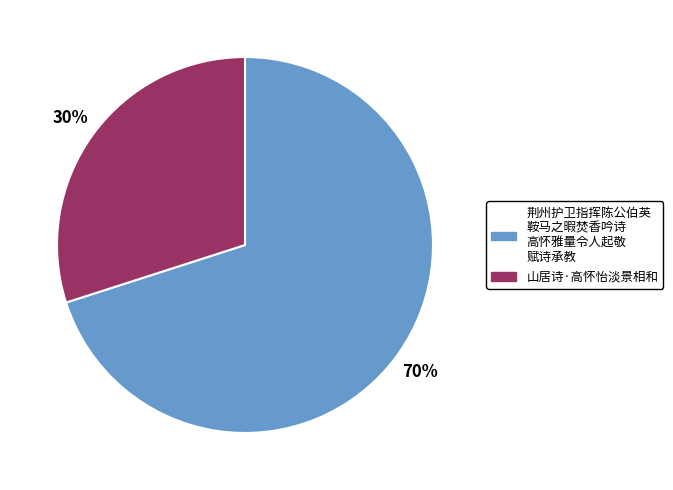

Does any single category account for the majority?

Yes